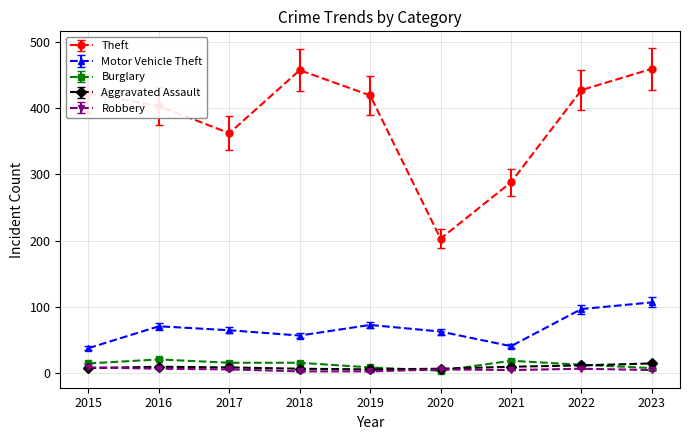

What is the sum of the Aggravated Assault values at 2022 and 2018?

19